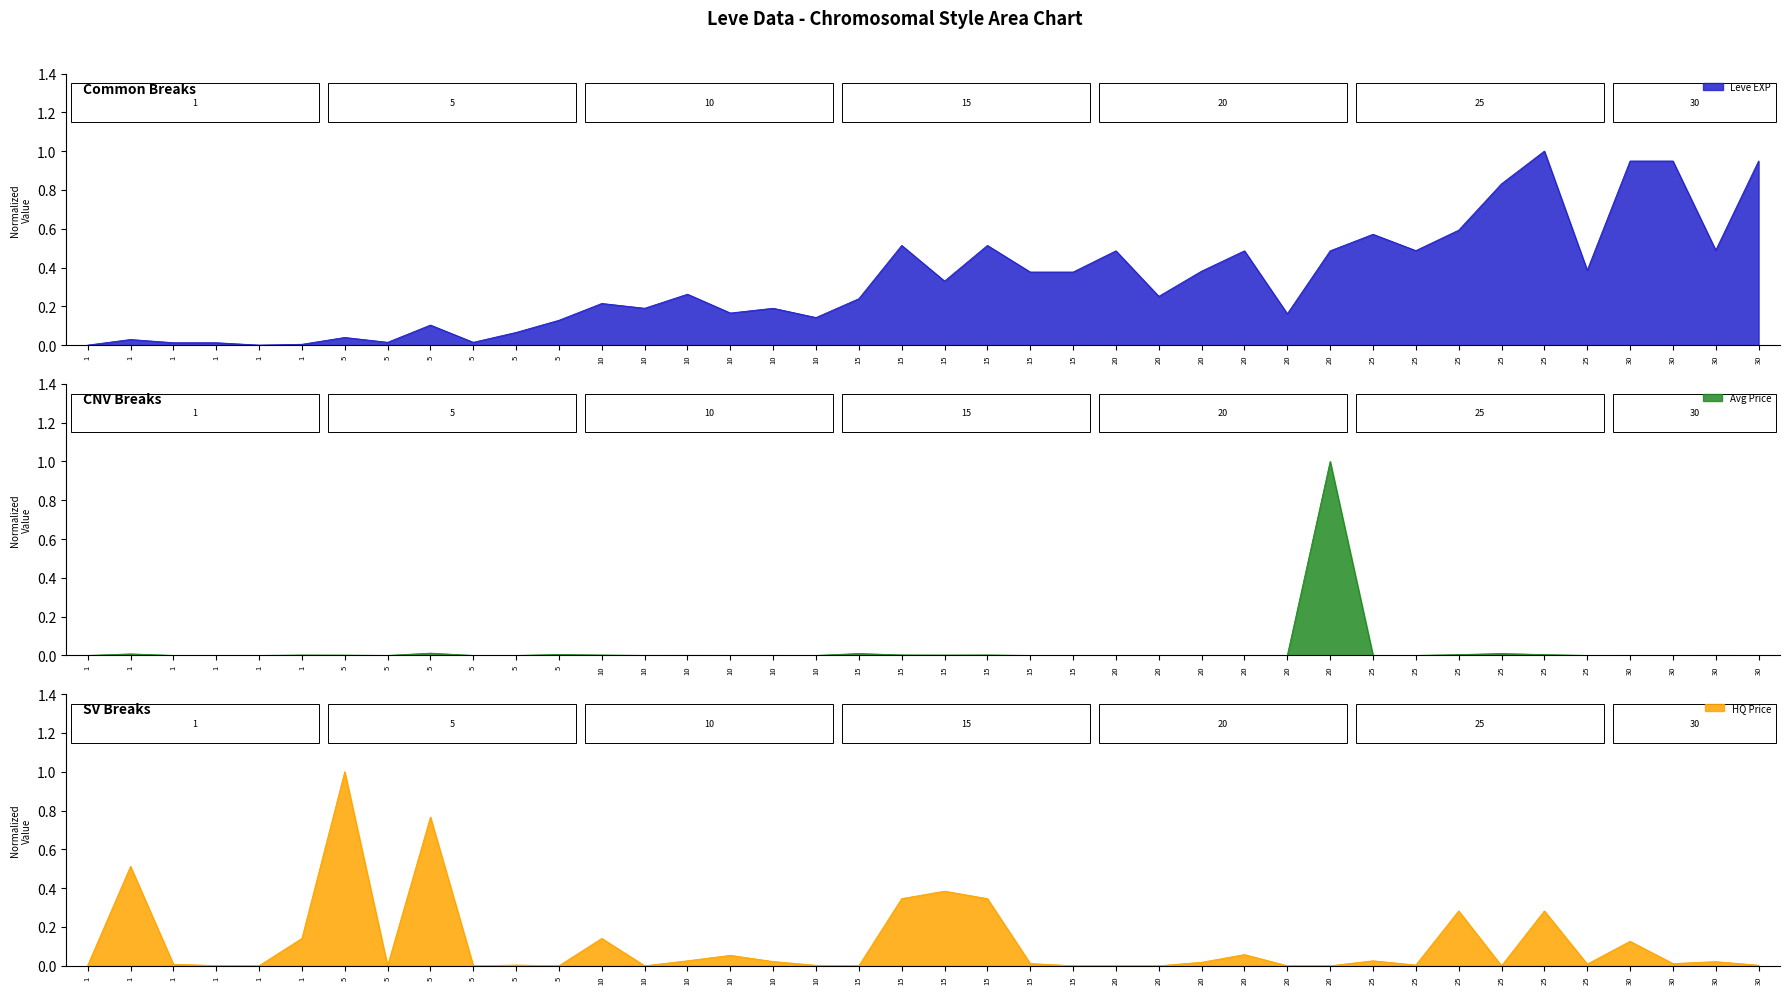

True or false: LevePriceHQ and Leve EXP cross at least once.

True